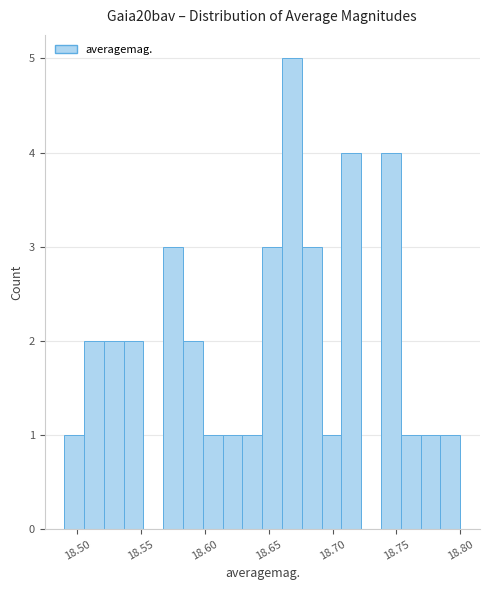

Read against the x-axis, roughly where is the centre of the tallest bar?

18.670